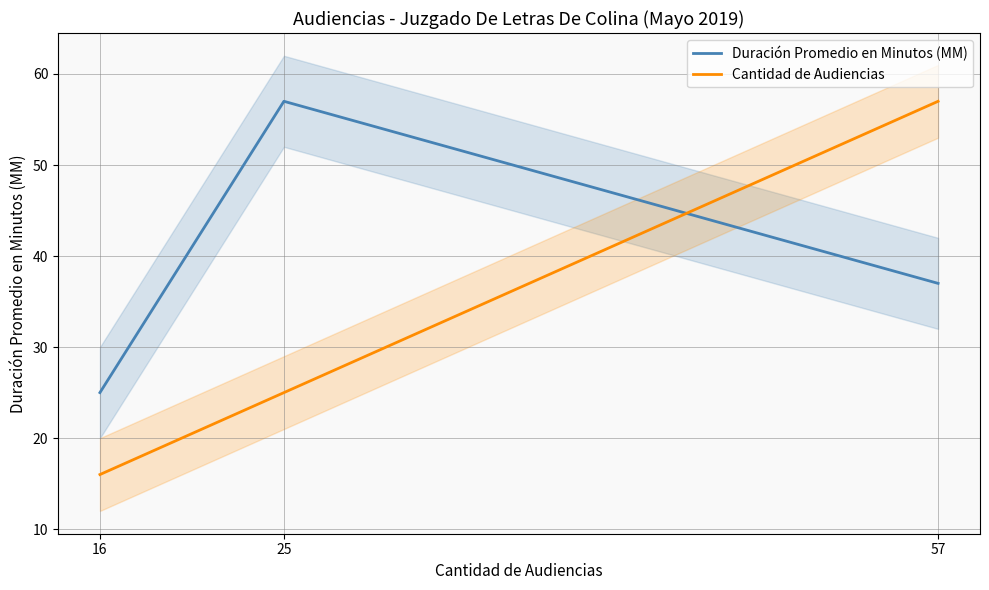

What is the lowest value of the Duración Promedio en Minutos (MM) series?

25